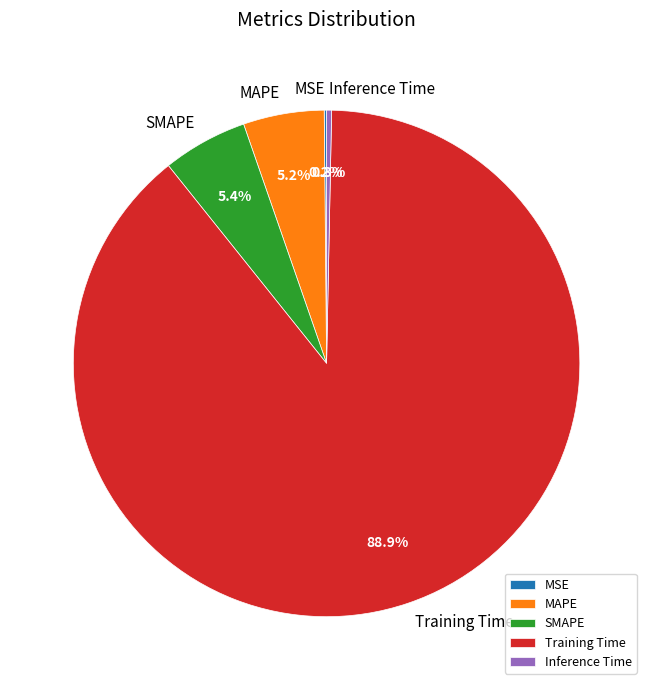

Which slice is the largest?

Training Time